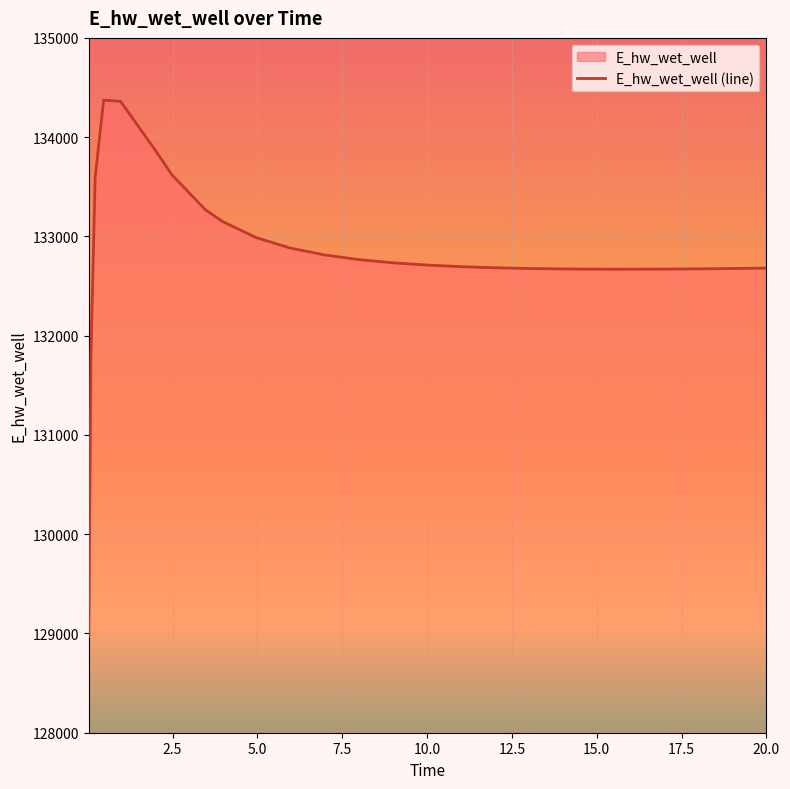

Is it true that the value at 0.09375 is 210737.4?

False